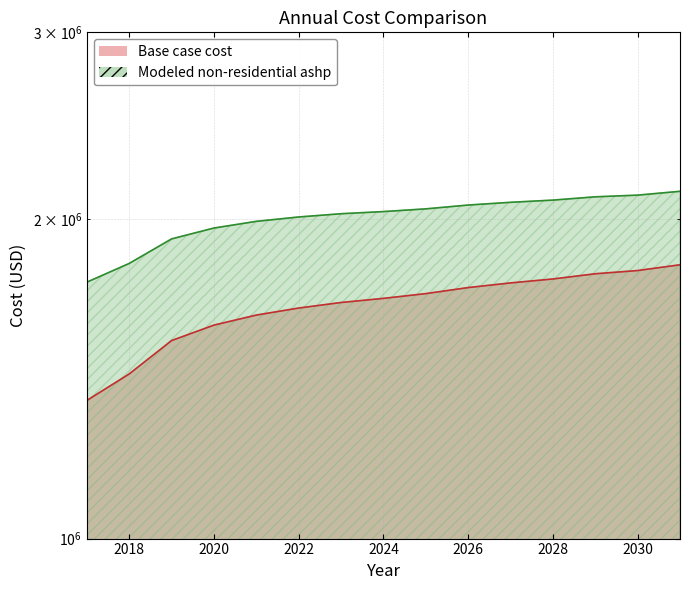

Reading left to right, extract all data points from this chart.

Base case cost: 1349556.5	1429460.7	1536831.9	1589269.0	1624227.0	1649197.1	1669173.1	1684155.1	1701634.2	1724107.2	1741586.2	1756568.3	1776544.3	1789029.3	1811502.4
Modeled non-residential ashp: 1744509.7	1816835.7	1916245.6	1961909.8	1990564.4	2009553.9	2023773.9	2033221.3	2045240.9	2062279.3	2074536.4	2084458.7	2099391.5	2107085.8	2124683.8